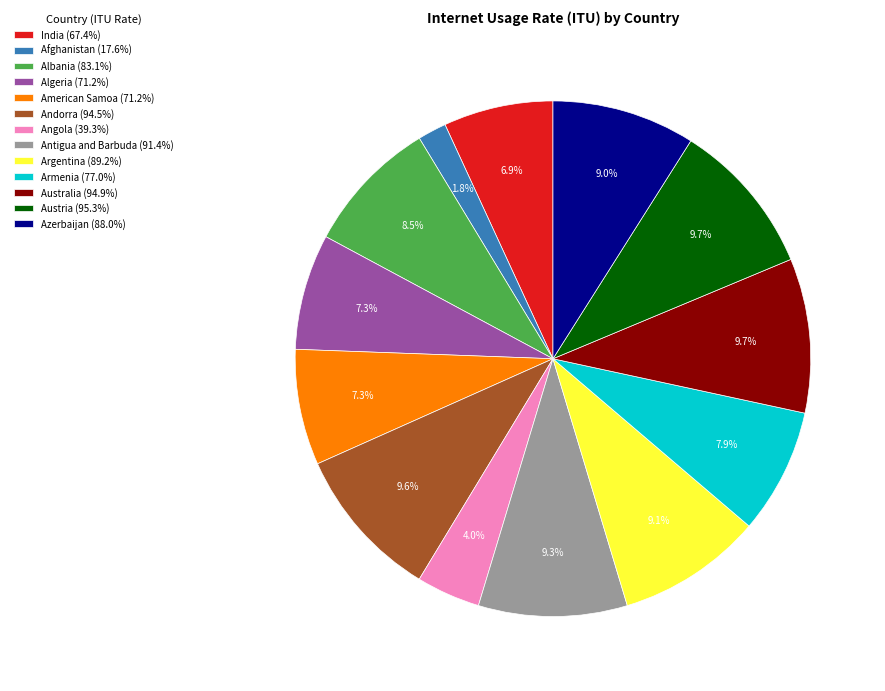

What percentage is NOT represented by Afghanistan?

98.2%